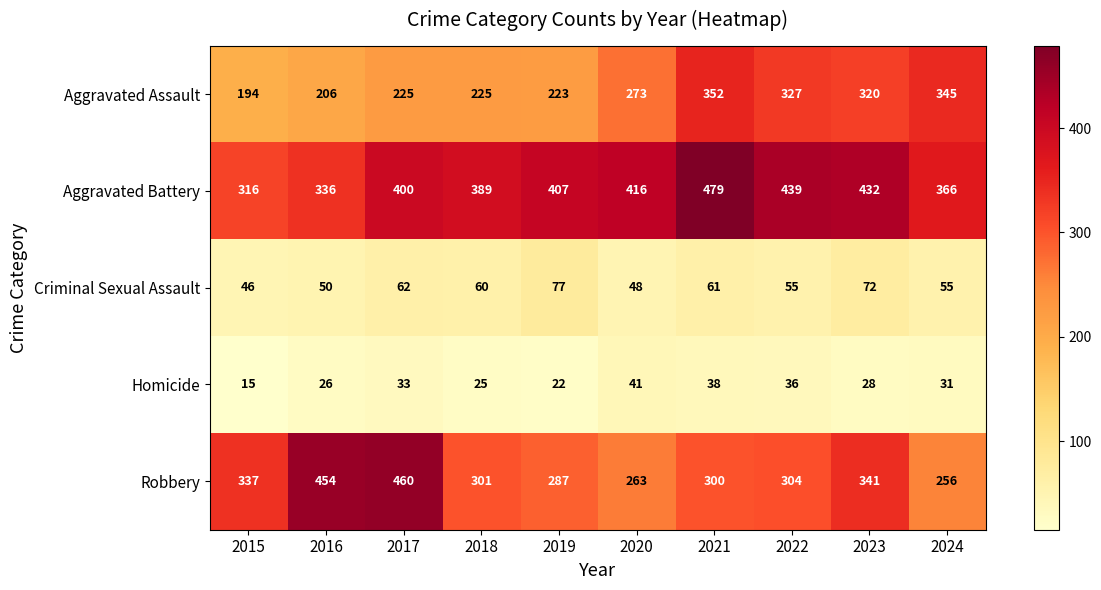

At which category is the sum across all series the highest?

2021